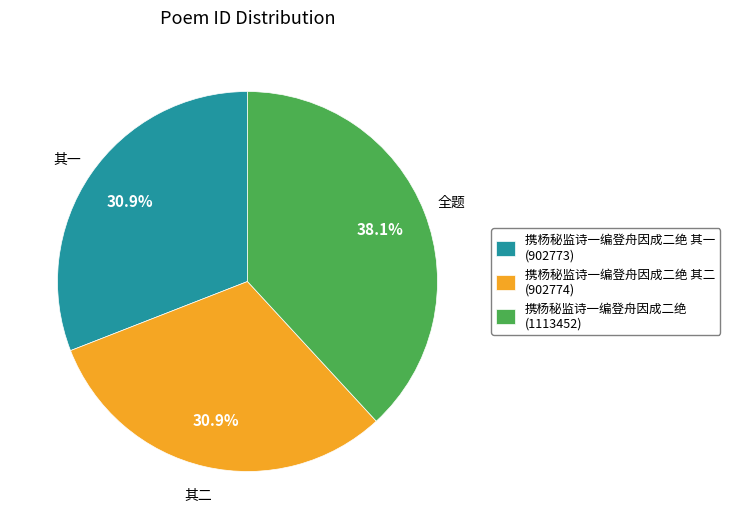

How many segments does this pie chart have?

3